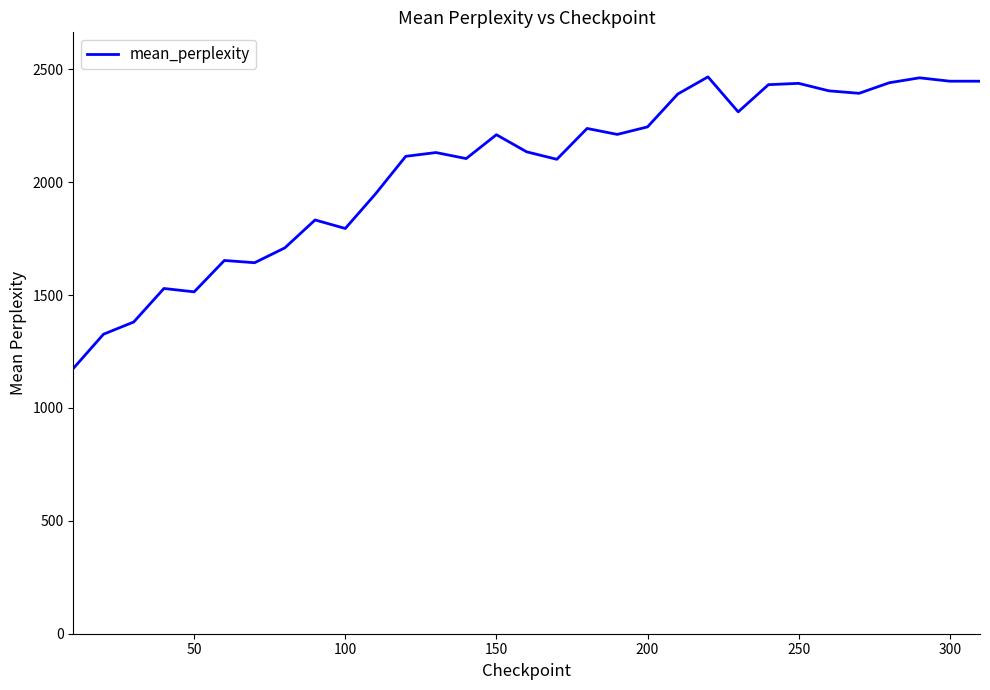

What is the difference between the maximum and minimum values?

1291.6